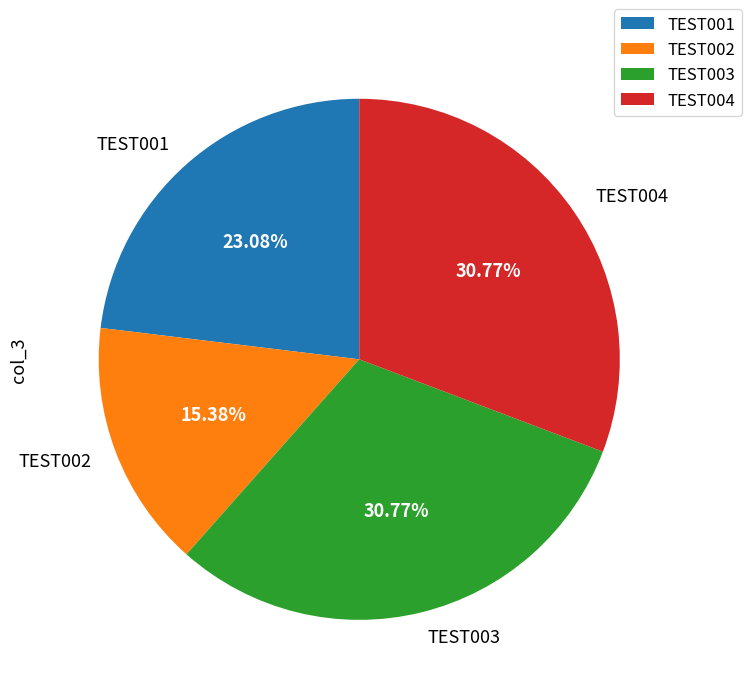

How many slices are in this pie chart?

4